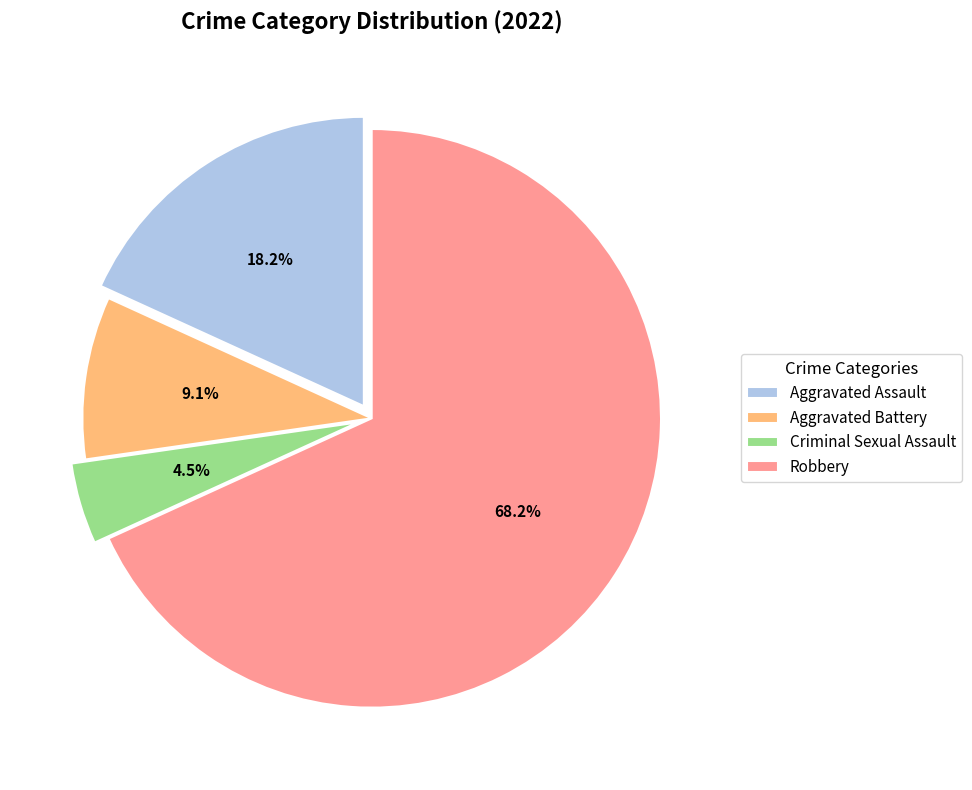

Which has a higher value, Criminal Sexual Assault or Robbery?

Robbery